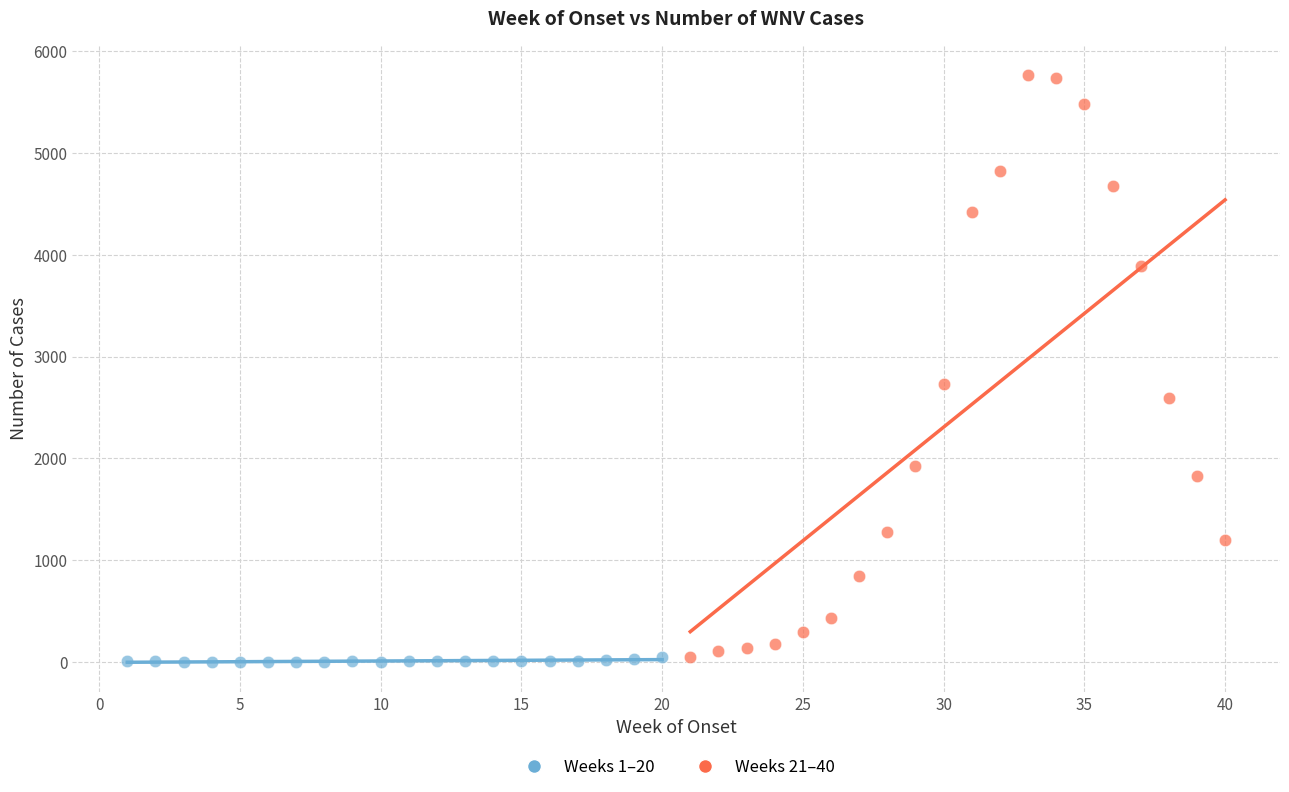

Which series contains the highest Y value?

Weeks 21–40